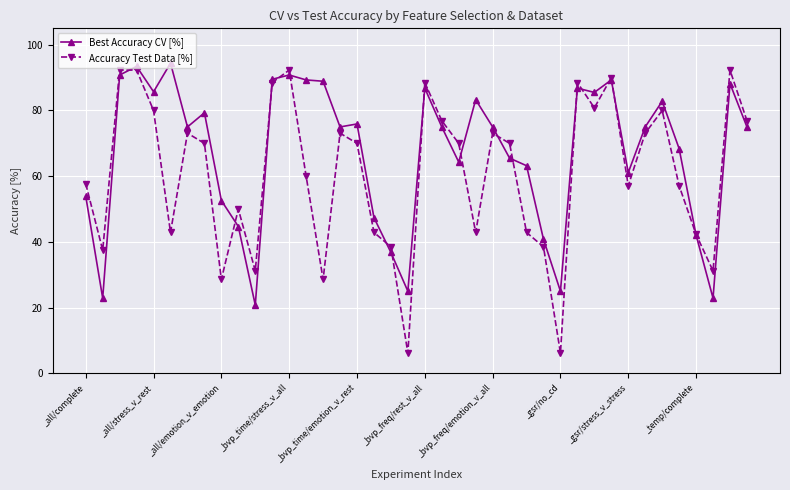

At how many categories does at least one series exceed 18?

40